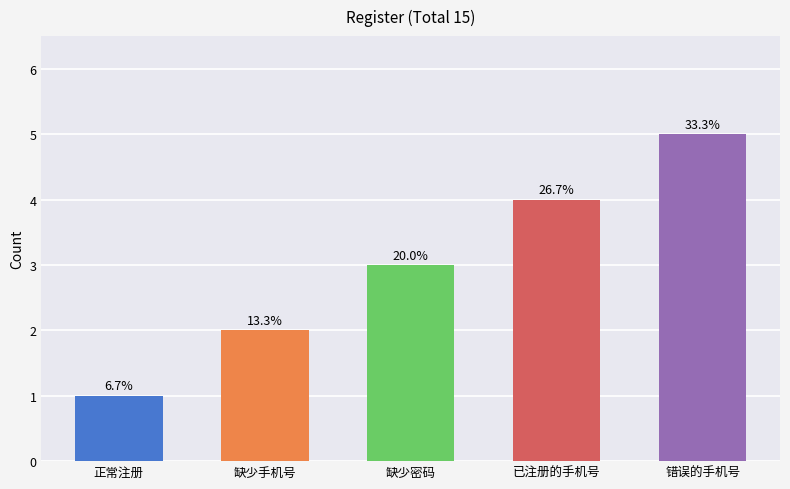

What is the change in value from 正常注册 to 已注册的手机号?

+3